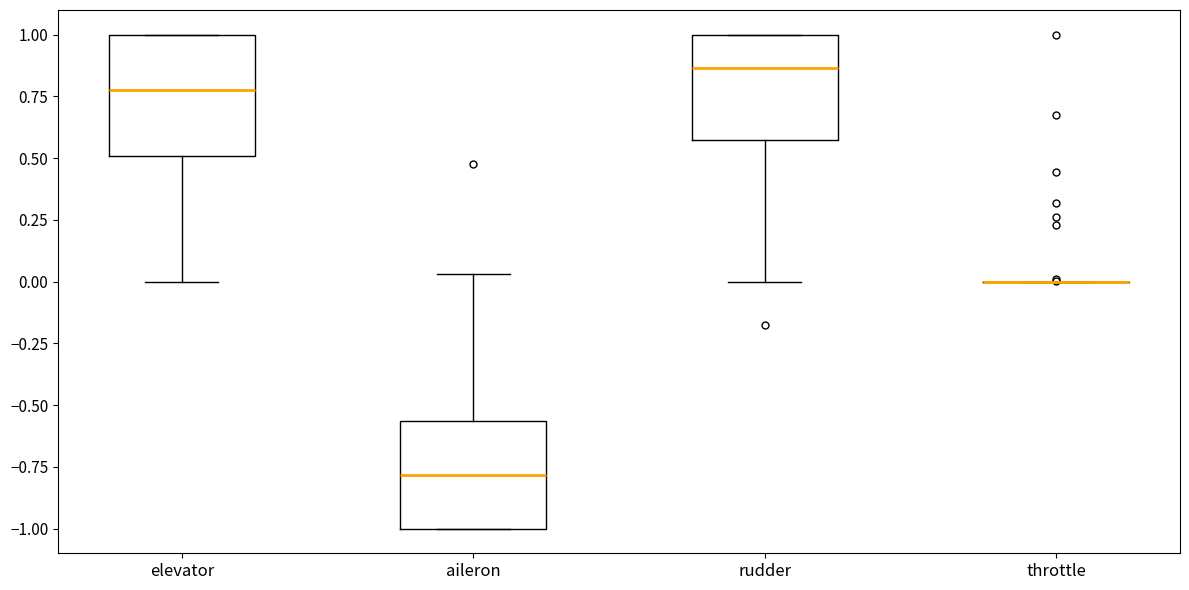

Where does the median line of the box for aileron sit on the y-axis? The values are not printed on the chart, so give them approximately, as read against the axis.

-0.80